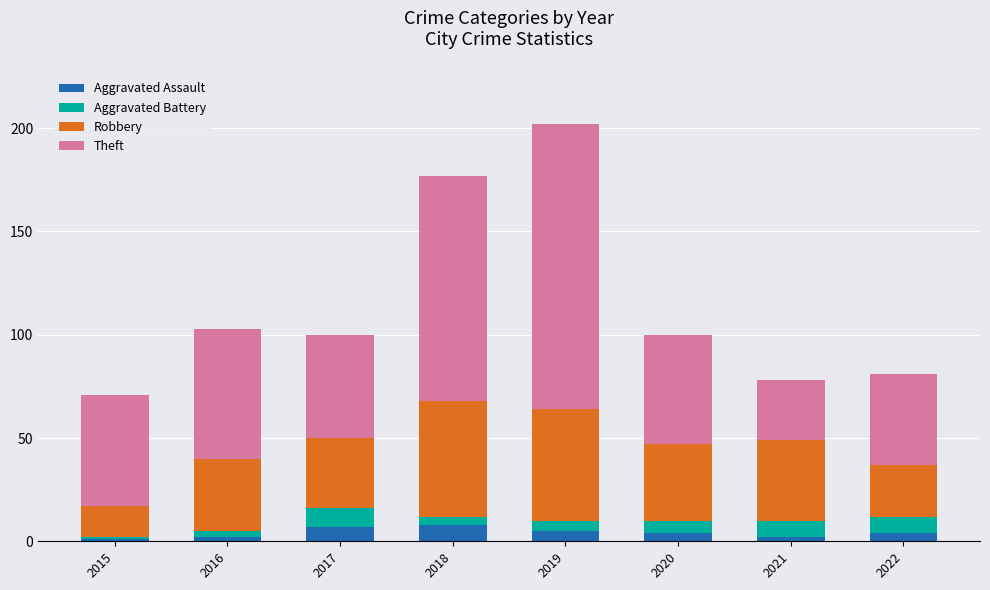

What is the highest value of the Aggravated Assault series?

8